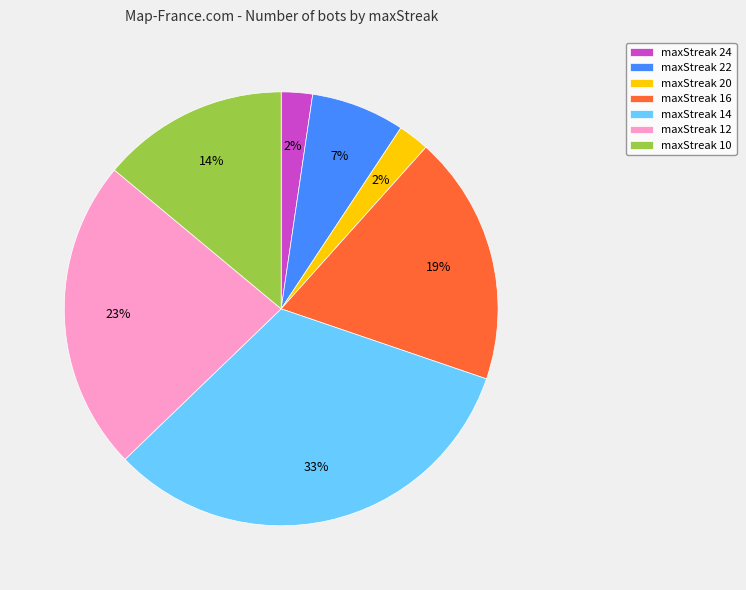

To the nearest percent, what is the combined percentage of maxStreak 16 and maxStreak 12?

42%